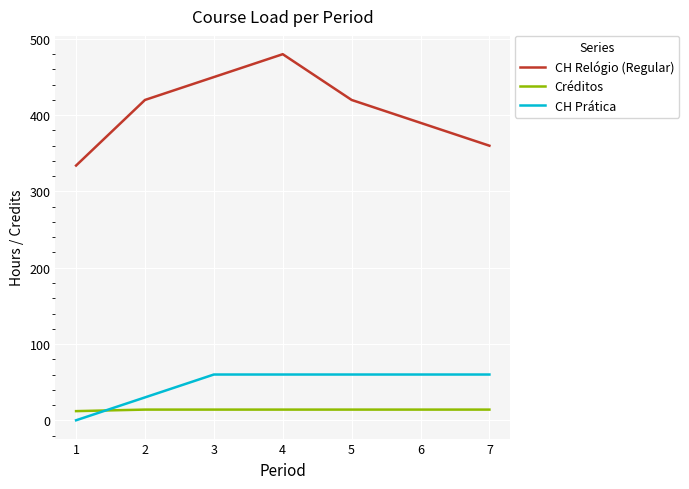

What is the difference between the highest and lowest values at 2?

406